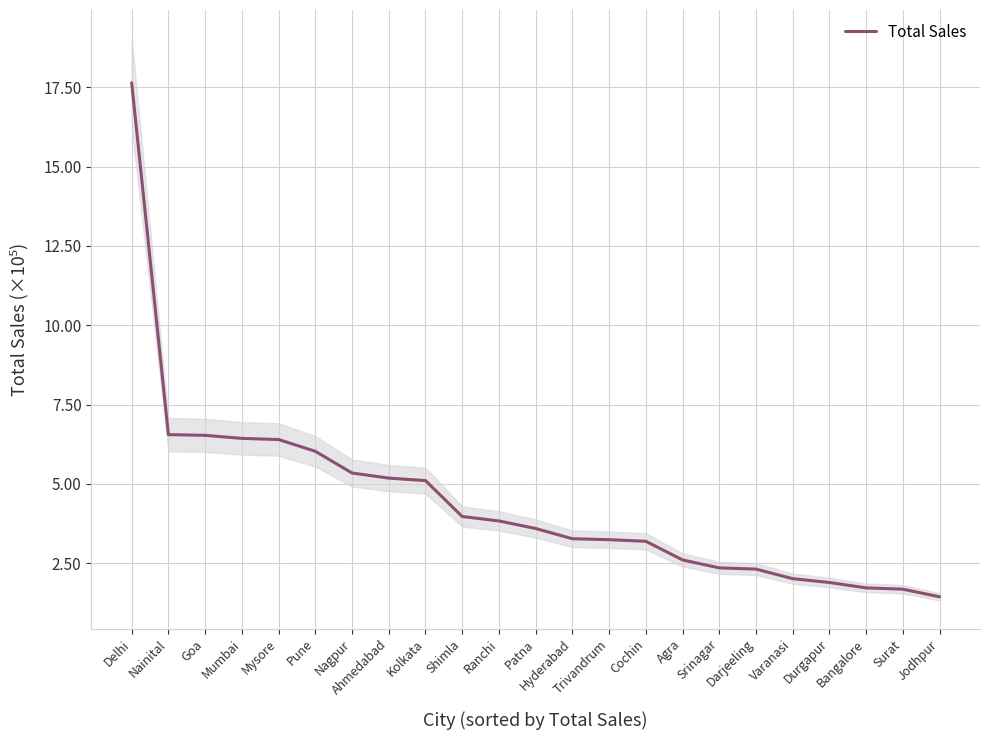

What is the approximate value at Kolkata?

5.1